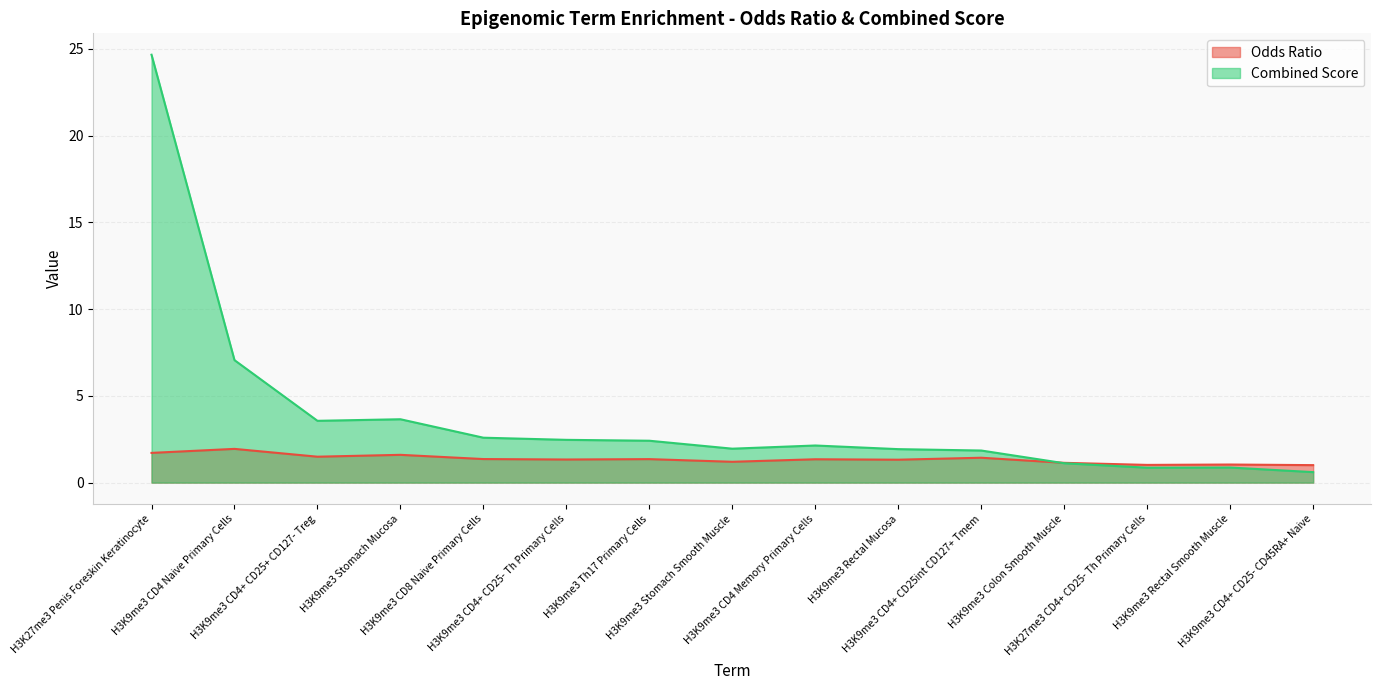

Reading left to right, transcribe all the data shown in this chart.

Odds Ratio: H3K27me3 Penis Foreskin Keratinocyte=1.7	H3K9me3 CD4 Naive Primary Cells=1.9	H3K9me3 CD4+ CD25+ CD127- Treg=1.5	H3K9me3 Stomach Mucosa=1.6	H3K9me3 CD8 Naive Primary Cells=1.4	H3K9me3 CD4+ CD25- Th Primary Cells=1.3	H3K9me3 Th17 Primary Cells=1.4	H3K9me3 Stomach Smooth Muscle=1.2	H3K9me3 CD4 Memory Primary Cells=1.3	H3K9me3 Rectal Mucosa=1.3	H3K9me3 CD4+ CD25int CD127+ Tmem=1.4	H3K9me3 Colon Smooth Muscle=1.1	H3K27me3 CD4+ CD25- Th Primary Cells=1.0	H3K9me3 Rectal Smooth Muscle=1.0	H3K9me3 CD4+ CD25- CD45RA+ Naive=1.0
Combined Score: H3K27me3 Penis Foreskin Keratinocyte=24.7	H3K9me3 CD4 Naive Primary Cells=7.1	H3K9me3 CD4+ CD25+ CD127- Treg=3.6	H3K9me3 Stomach Mucosa=3.7	H3K9me3 CD8 Naive Primary Cells=2.6	H3K9me3 CD4+ CD25- Th Primary Cells=2.5	H3K9me3 Th17 Primary Cells=2.4	H3K9me3 Stomach Smooth Muscle=2.0	H3K9me3 CD4 Memory Primary Cells=2.1	H3K9me3 Rectal Mucosa=1.9	H3K9me3 CD4+ CD25int CD127+ Tmem=1.8	H3K9me3 Colon Smooth Muscle=1.1	H3K27me3 CD4+ CD25- Th Primary Cells=0.9	H3K9me3 Rectal Smooth Muscle=0.9	H3K9me3 CD4+ CD25- CD45RA+ Naive=0.6